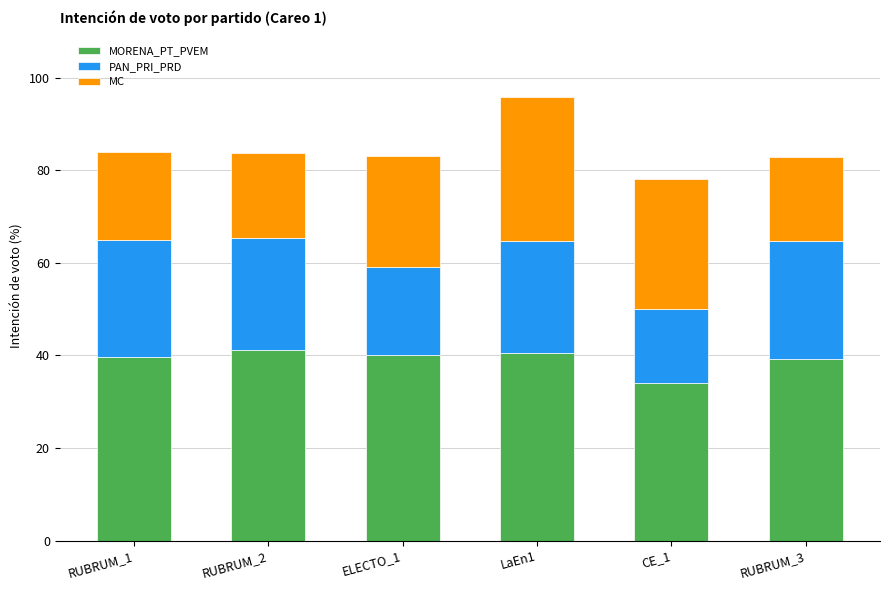

Does the chart contain stacked bars?

Yes